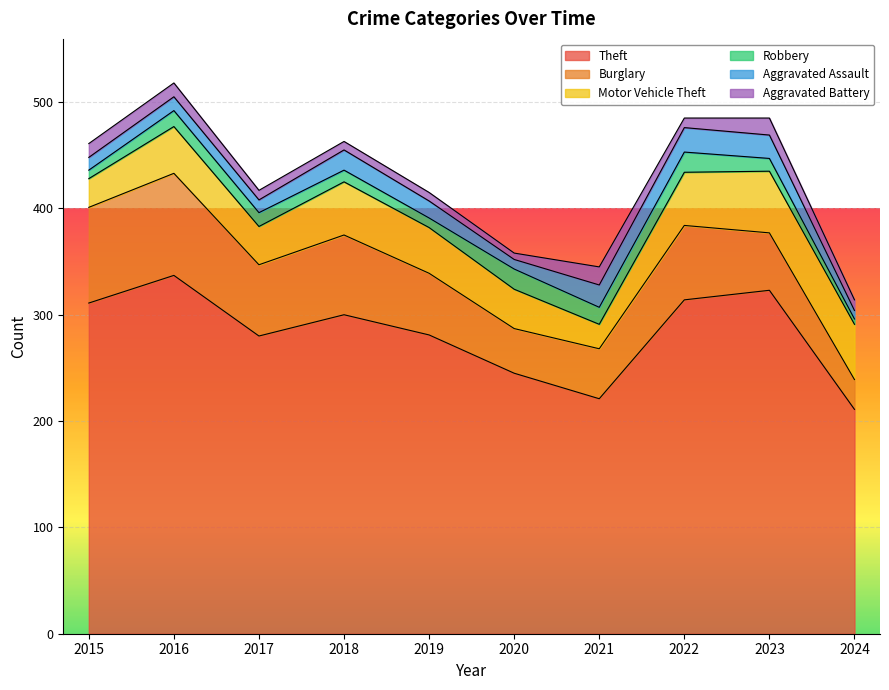

In Aggravated Battery, how many points are lower than both neighbors (excluding endpoints)?

2